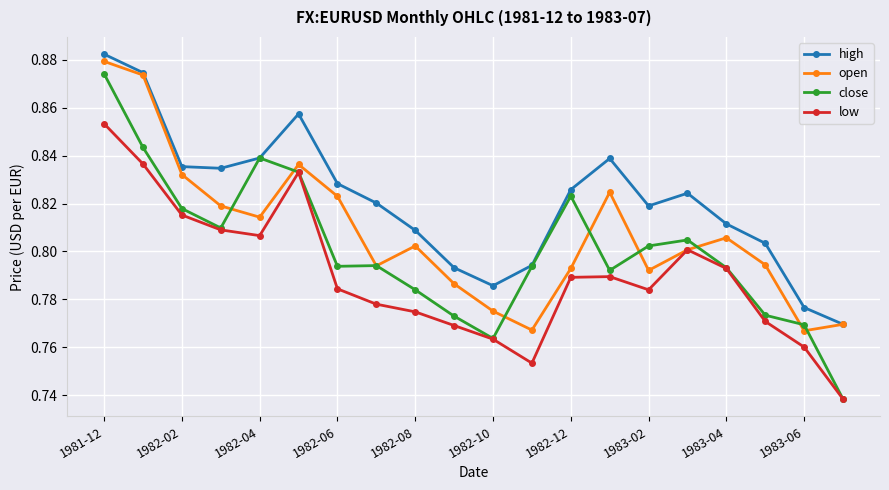

True or false: high and low intersect in this chart.

False